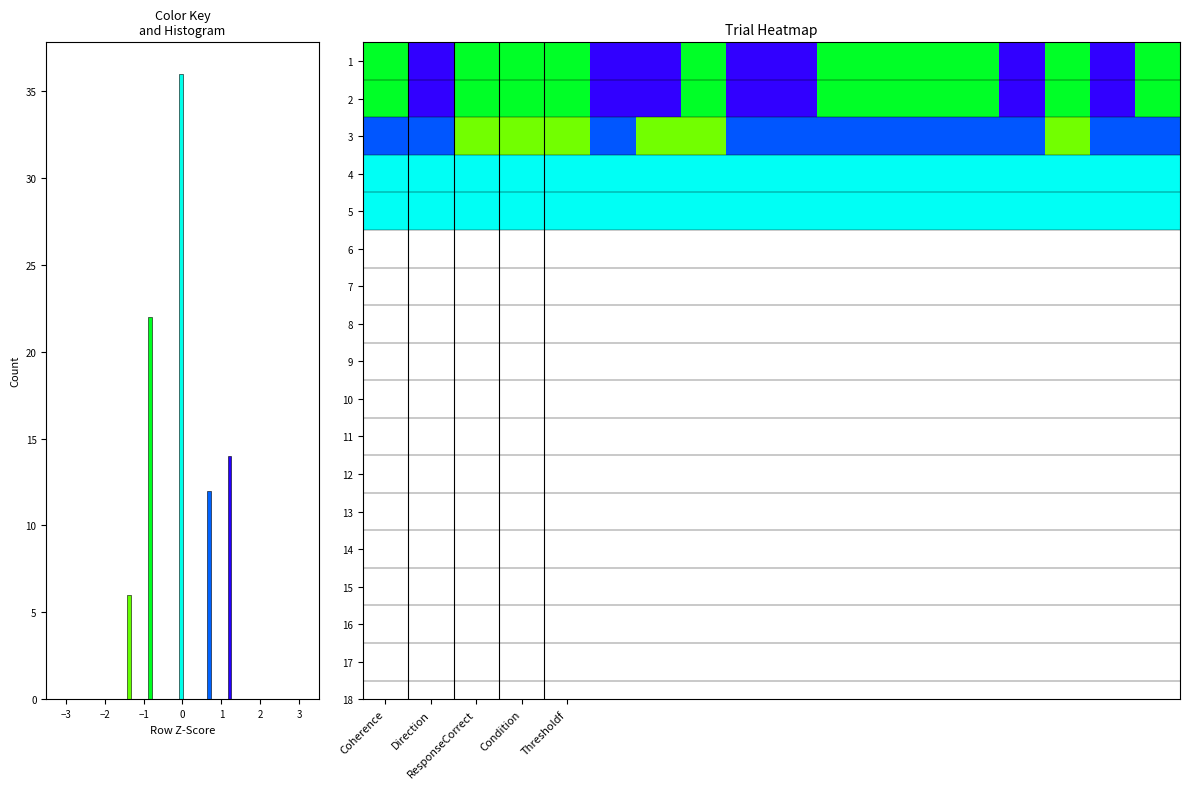

How many data points does each series have?

18